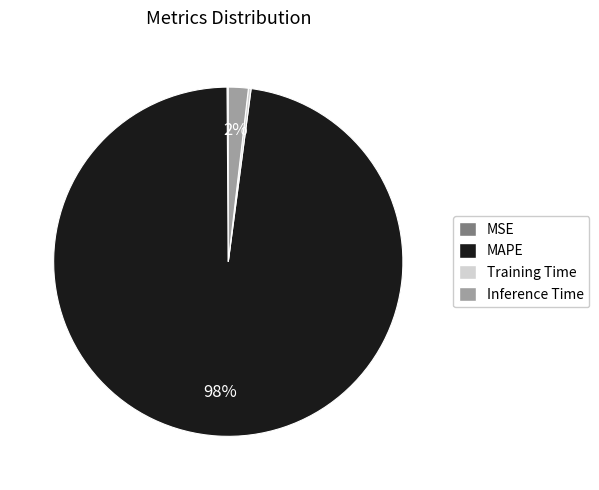

Does MAPE account for over 50% of the chart?

Yes